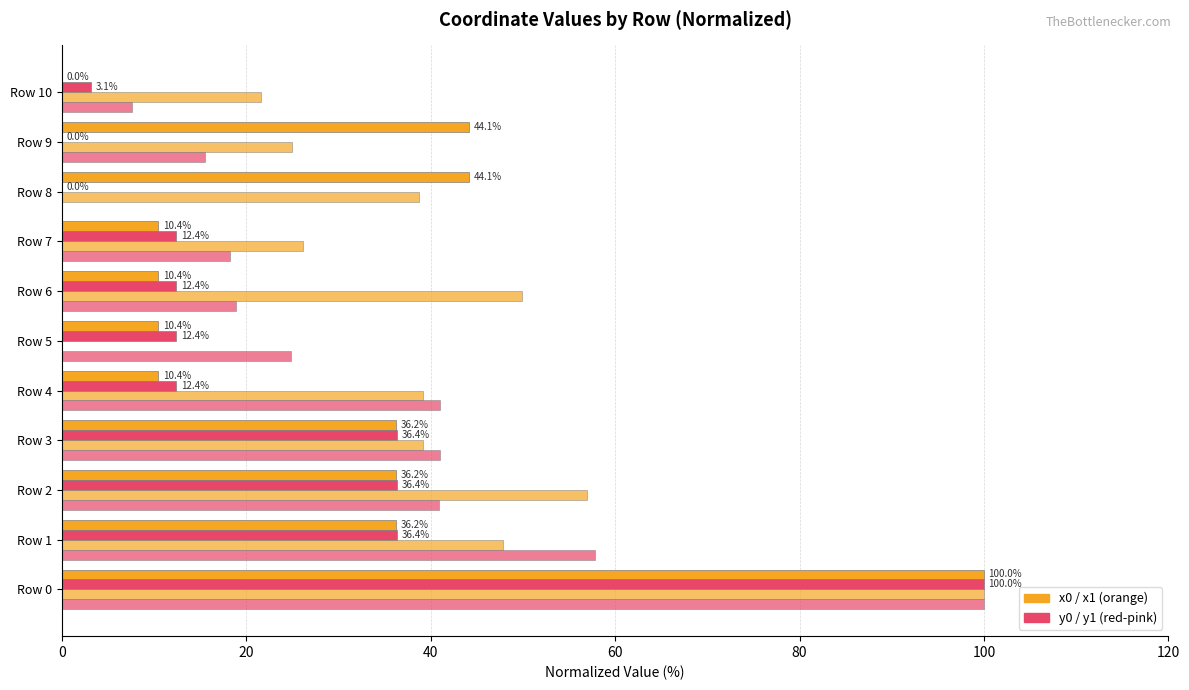

Count the number of data series in this chart.

4